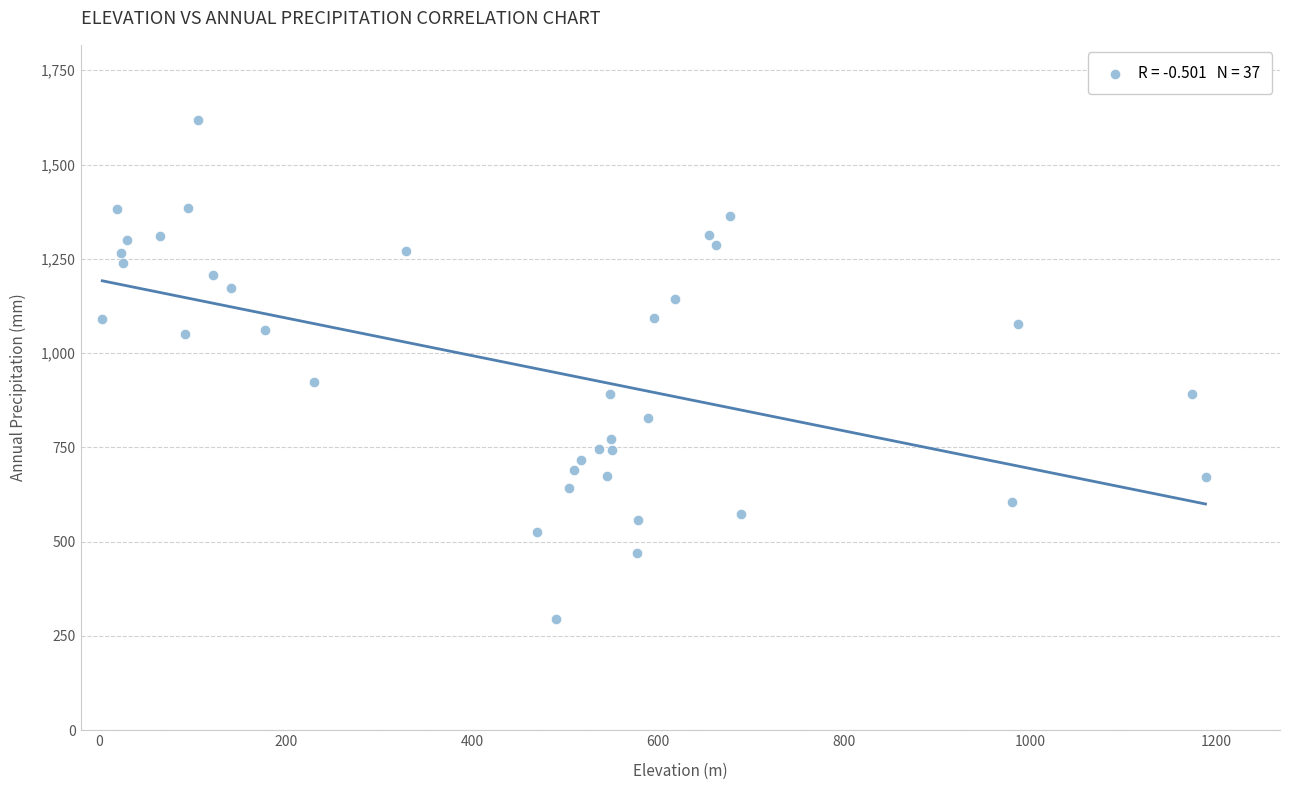

What Y value in the scatter plot is closest to 955?

922.3